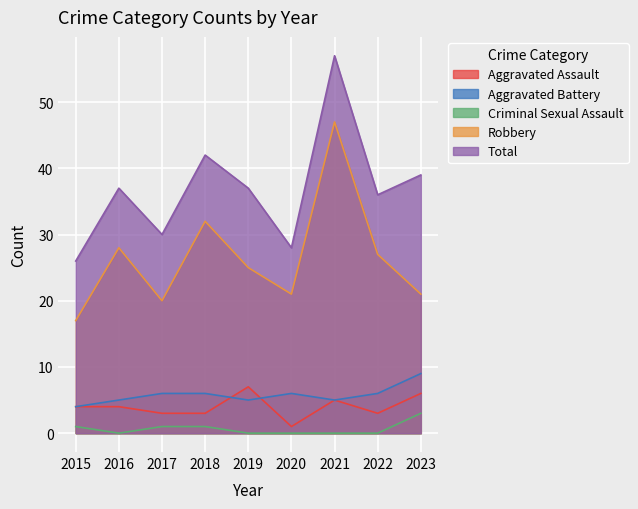

What is the sum of the Criminal Sexual Assault values at 2018 and 2017?

2